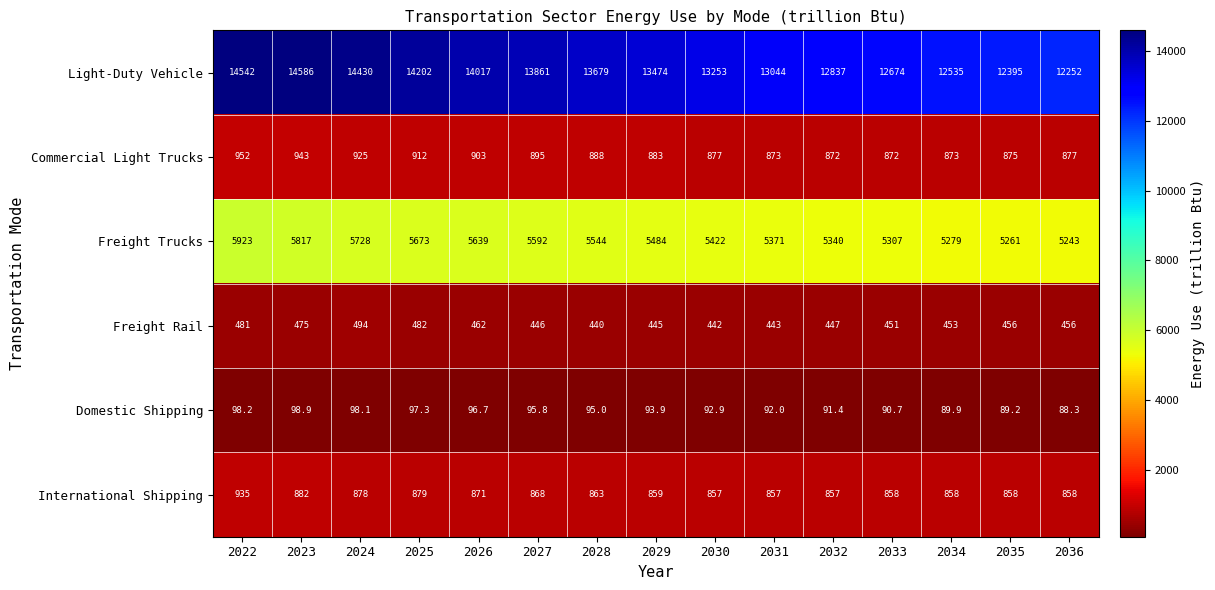

Is it true that Light-Duty Vehicle equals 12837.0 at 2032?

True